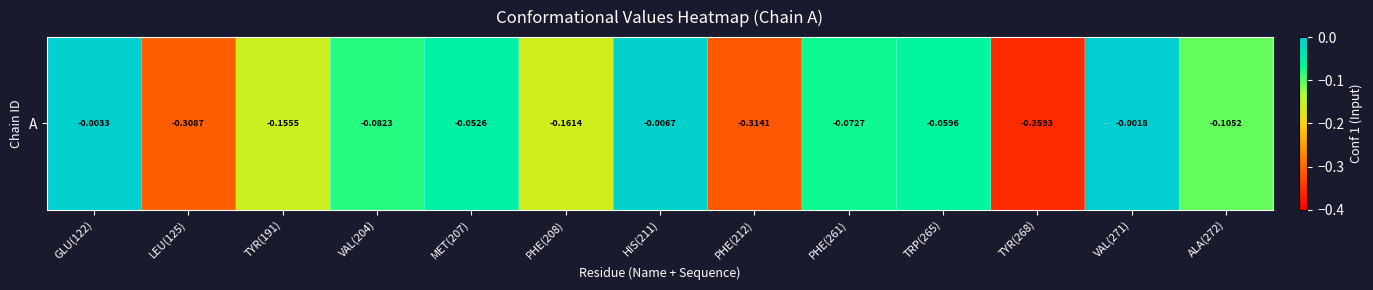

Which category has the highest value across all series?

VAL(271)